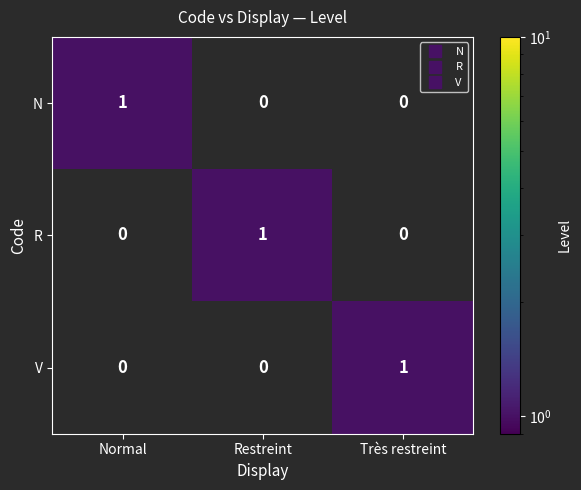

The R series shows 1 at Restreint. True or false?

True